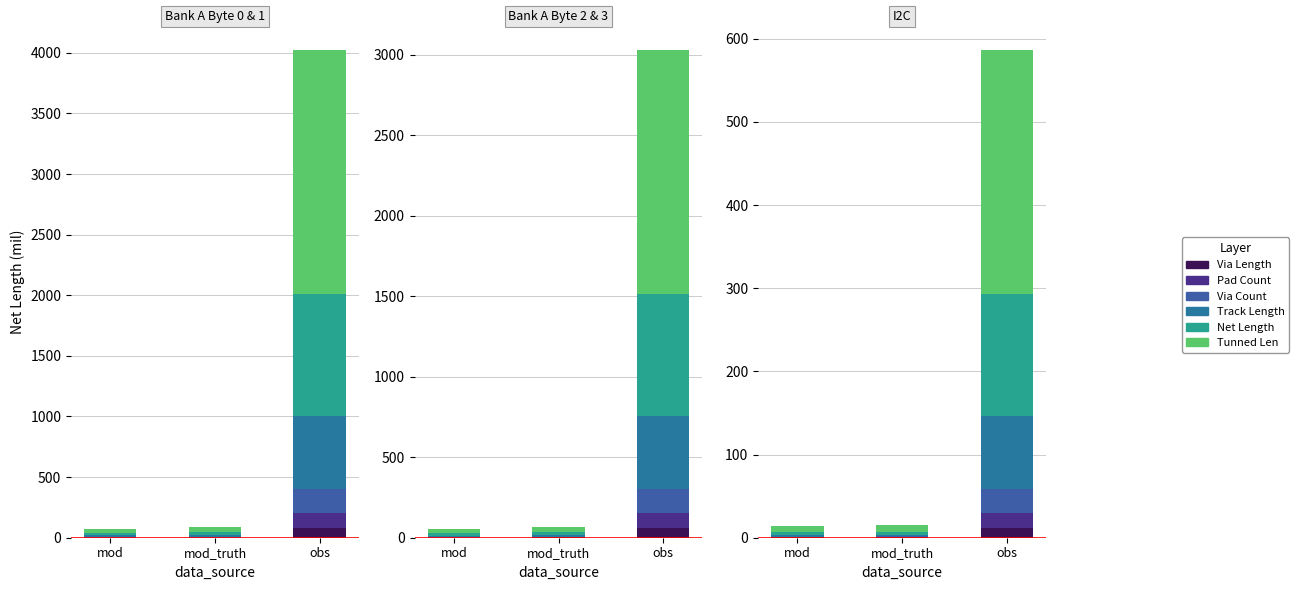

Between Bank A Byte 2 & 3 and I2C, which series saw the biggest shift?

Tunned Len